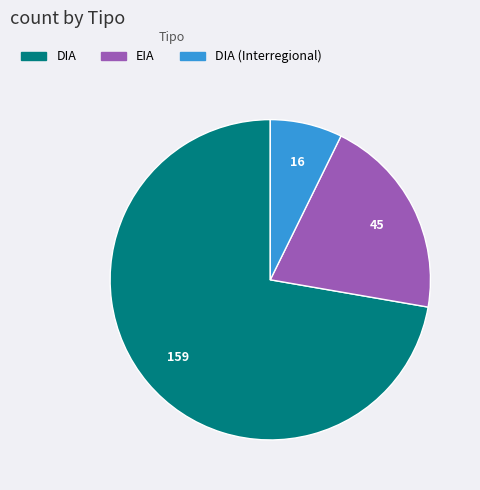

Is there a majority slice in this chart?

Yes